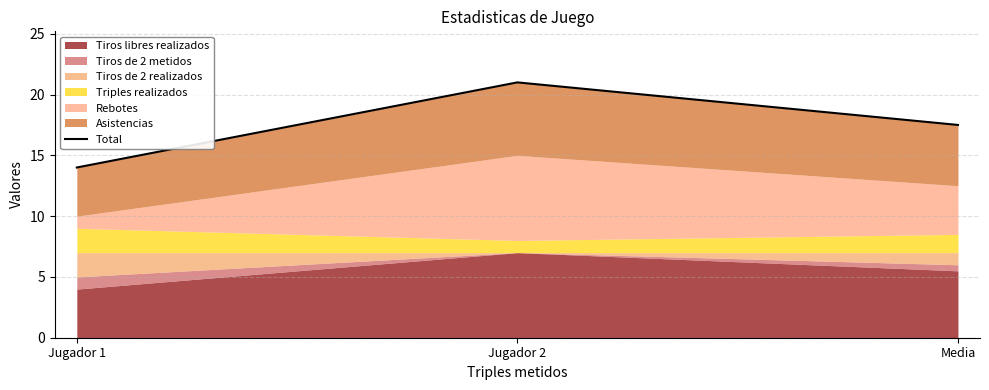

What is the sum of the values at Jugador 2 and Jugador 1?

35.0